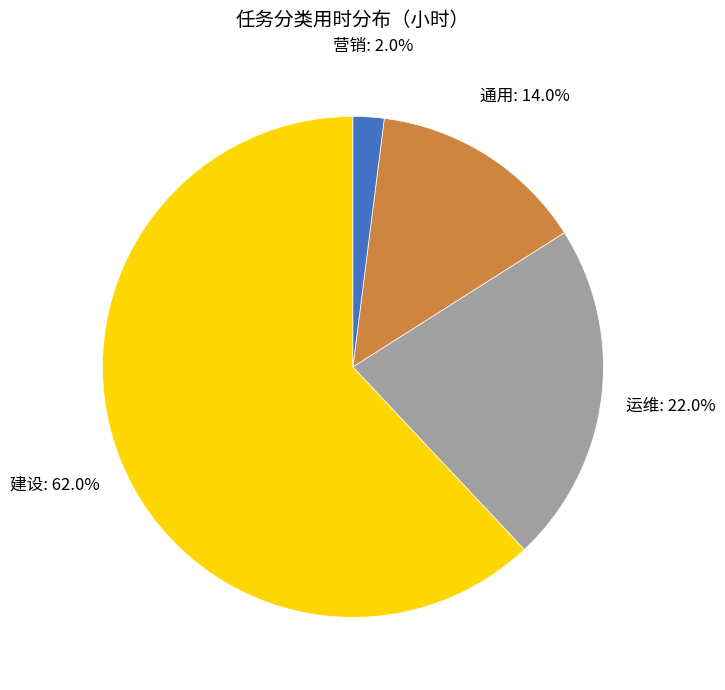

Does 营销 represent more than half of the total?

No